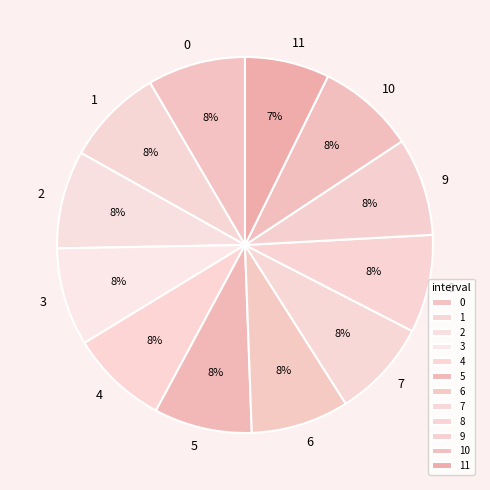

To the nearest percent, what is the difference between the largest and smallest slice percentages?

1%